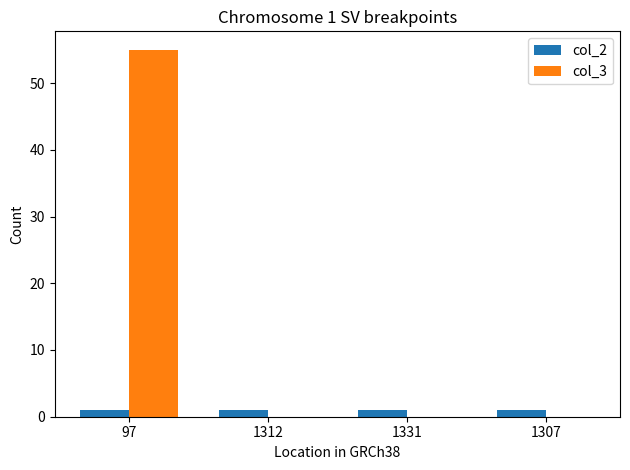

What is the average value of the col_2 series?

1